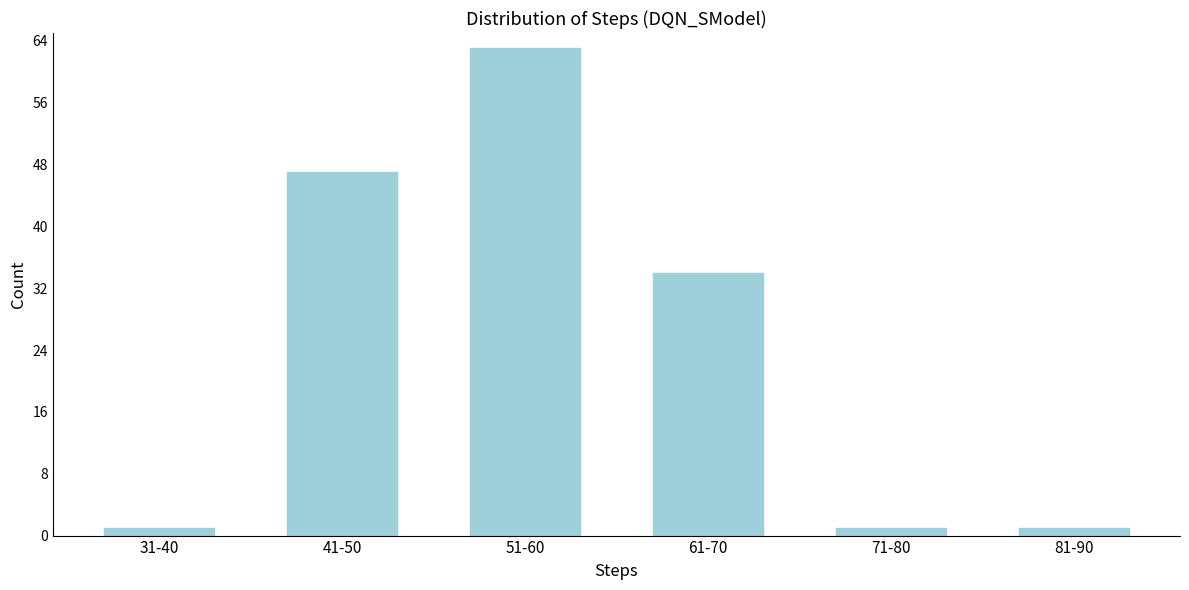

Reading right to left, transcribe all the data shown in this chart.

1	1	34	63	47	1